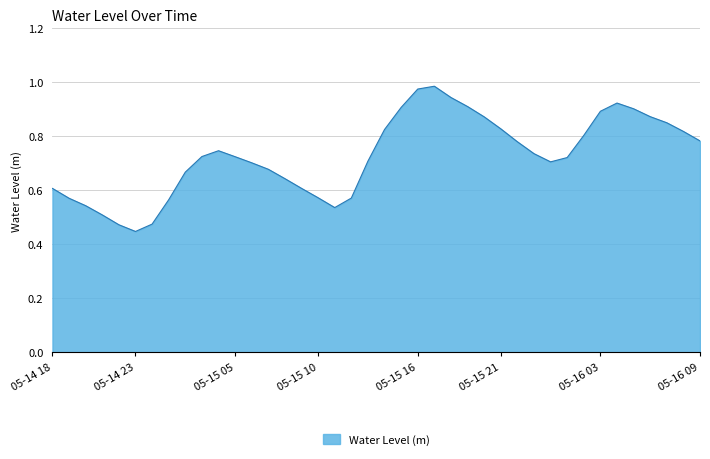

How many lines are shown in the chart?

1